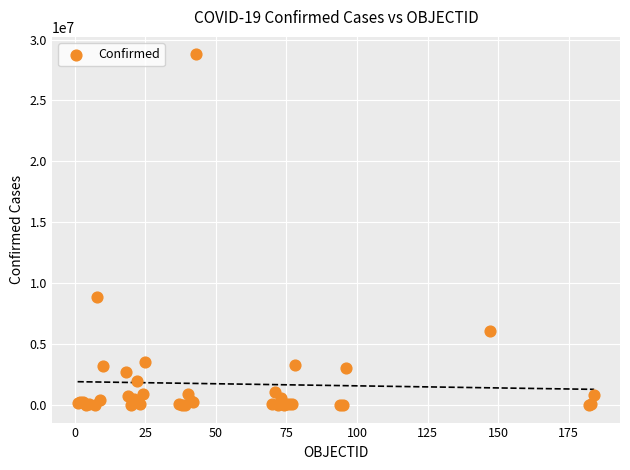

What Y value in the scatter plot is closest to 14392021?

8897178